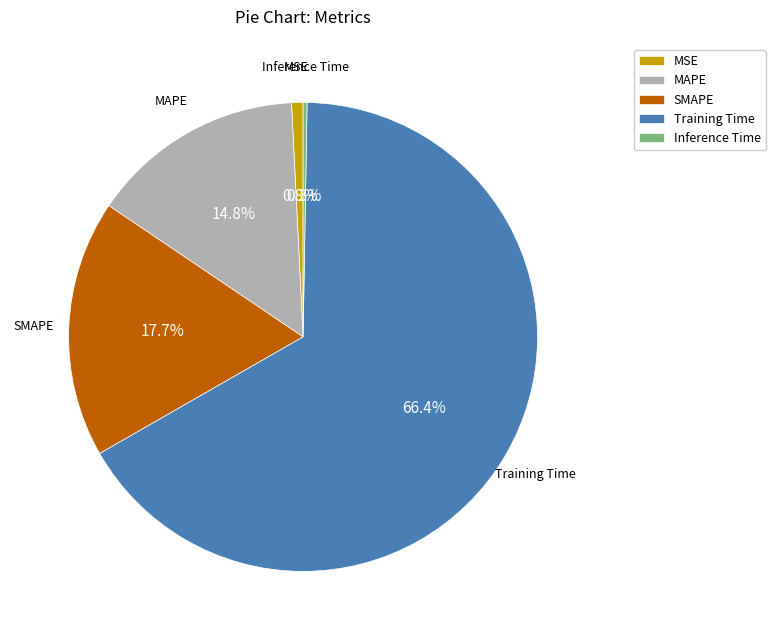

True or false: MAPE accounts for 27% of the total.

False